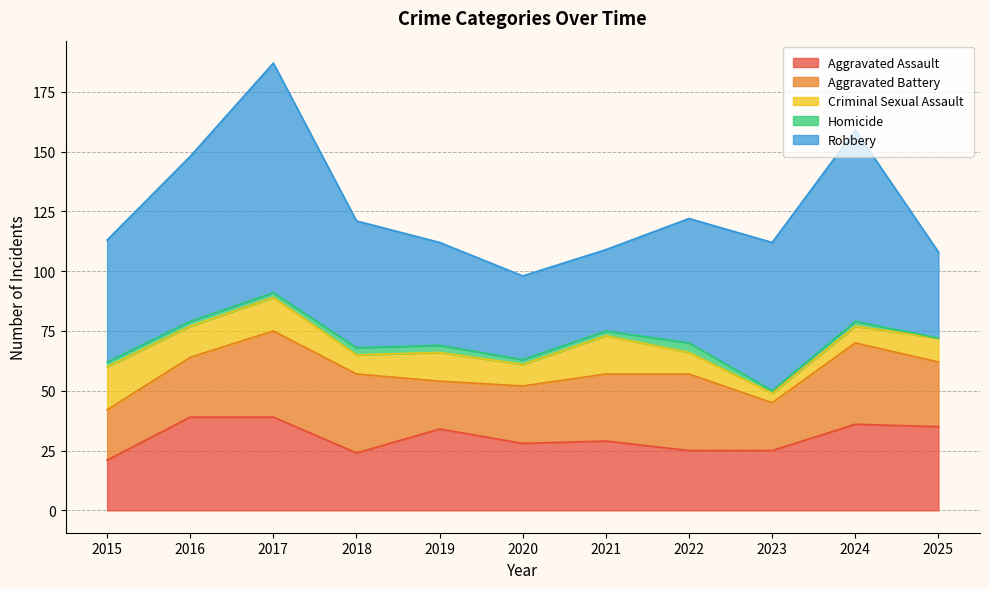

Which series has the widest spread of values?

Robbery